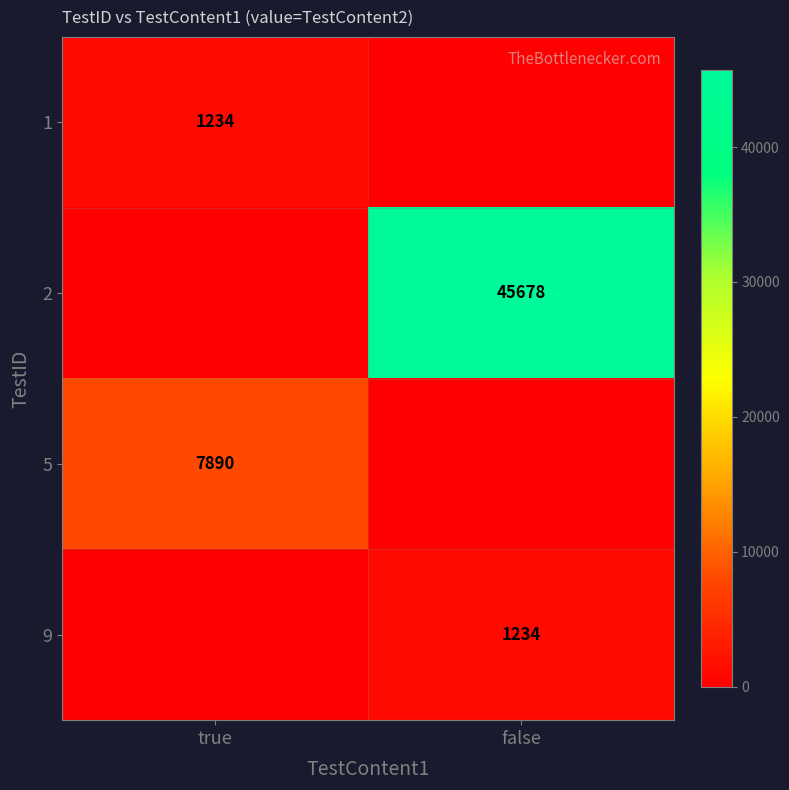

What is the highest value of the 5 series?

7890